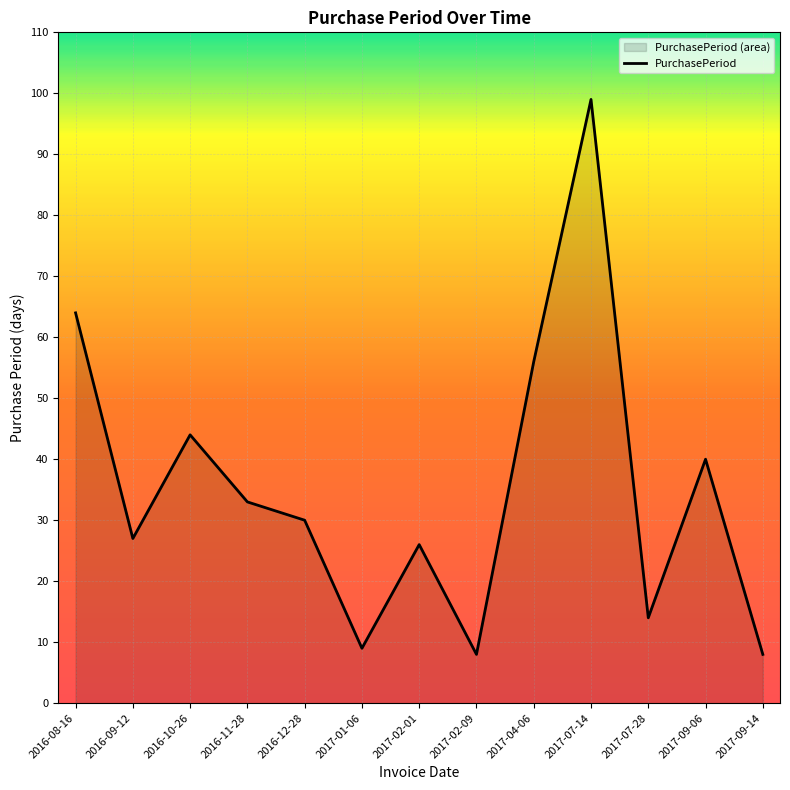

Reading left to right, extract all data points from this chart.

2016-08-16=64	2016-09-12=27	2016-10-26=44	2016-11-28=33	2016-12-28=30	2017-01-06=9	2017-02-01=26	2017-02-09=8	2017-04-06=56	2017-07-14=99	2017-07-28=14	2017-09-06=40	2017-09-14=8